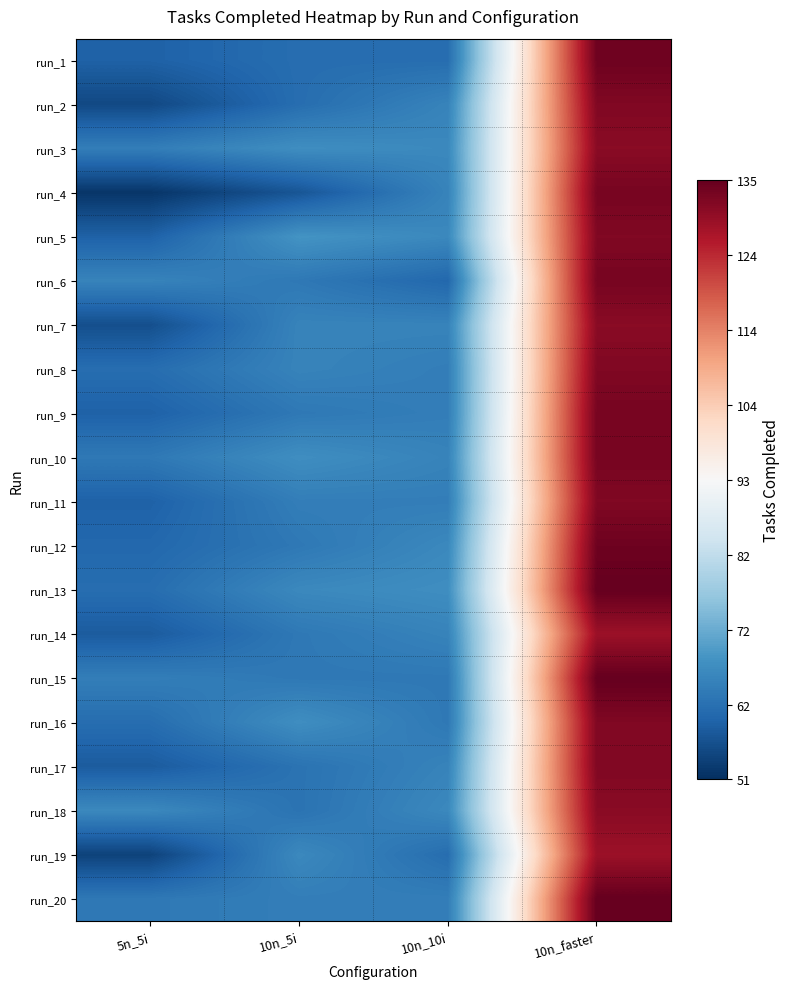

Reading left to right, list all the values displayed in this chart.

run_1: 5n_5i=59	10n_5i=61	10n_10i=61	10n_faster=134
run_2: 5n_5i=55	10n_5i=61	10n_10i=65	10n_faster=132
run_3: 5n_5i=64	10n_5i=67	10n_10i=66	10n_faster=131
run_4: 5n_5i=52	10n_5i=57	10n_10i=65	10n_faster=133
run_5: 5n_5i=59	10n_5i=68	10n_10i=66	10n_faster=132
run_6: 5n_5i=65	10n_5i=63	10n_10i=60	10n_faster=133
run_7: 5n_5i=56	10n_5i=65	10n_10i=65	10n_faster=131
run_8: 5n_5i=61	10n_5i=65	10n_10i=64	10n_faster=132
run_9: 5n_5i=59	10n_5i=63	10n_10i=64	10n_faster=133
run_10: 5n_5i=63	10n_5i=67	10n_10i=65	10n_faster=133
run_11: 5n_5i=59	10n_5i=64	10n_10i=64	10n_faster=132
run_12: 5n_5i=60	10n_5i=63	10n_10i=66	10n_faster=134
run_13: 5n_5i=61	10n_5i=66	10n_10i=67	10n_faster=135
run_14: 5n_5i=58	10n_5i=63	10n_10i=65	10n_faster=129
run_15: 5n_5i=64	10n_5i=63	10n_10i=63	10n_faster=135
run_16: 5n_5i=61	10n_5i=67	10n_10i=63	10n_faster=132
run_17: 5n_5i=58	10n_5i=62	10n_10i=65	10n_faster=132
run_18: 5n_5i=66	10n_5i=62	10n_10i=66	10n_faster=131
run_19: 5n_5i=54	10n_5i=66	10n_10i=61	10n_faster=129
run_20: 5n_5i=63	10n_5i=64	10n_10i=64	10n_faster=135